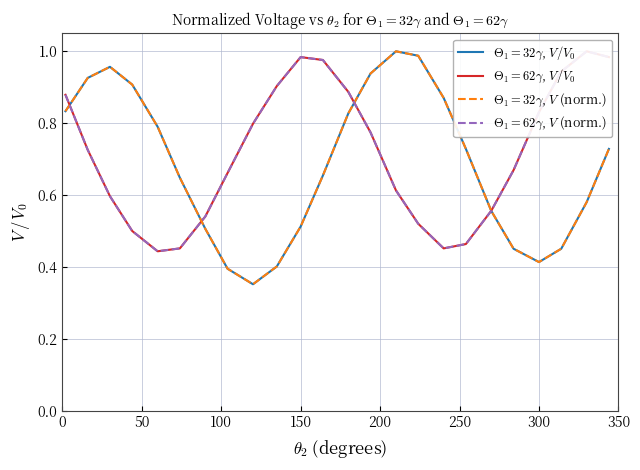

What are all the series names shown in the legend?

θ1 = 32 (V), θ1 = 32 (V/V₀), θ1 = 62 (V), θ1 = 62 (V/V₀)